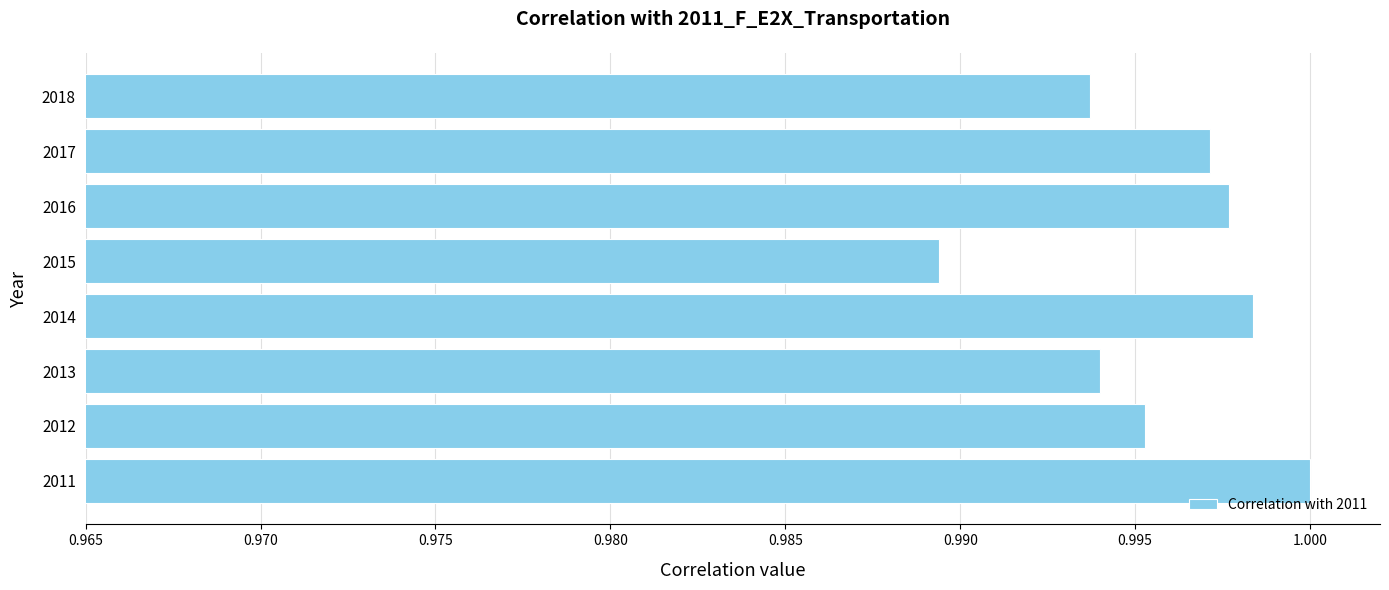

The value at 2014 is 1.0. True or false?

True